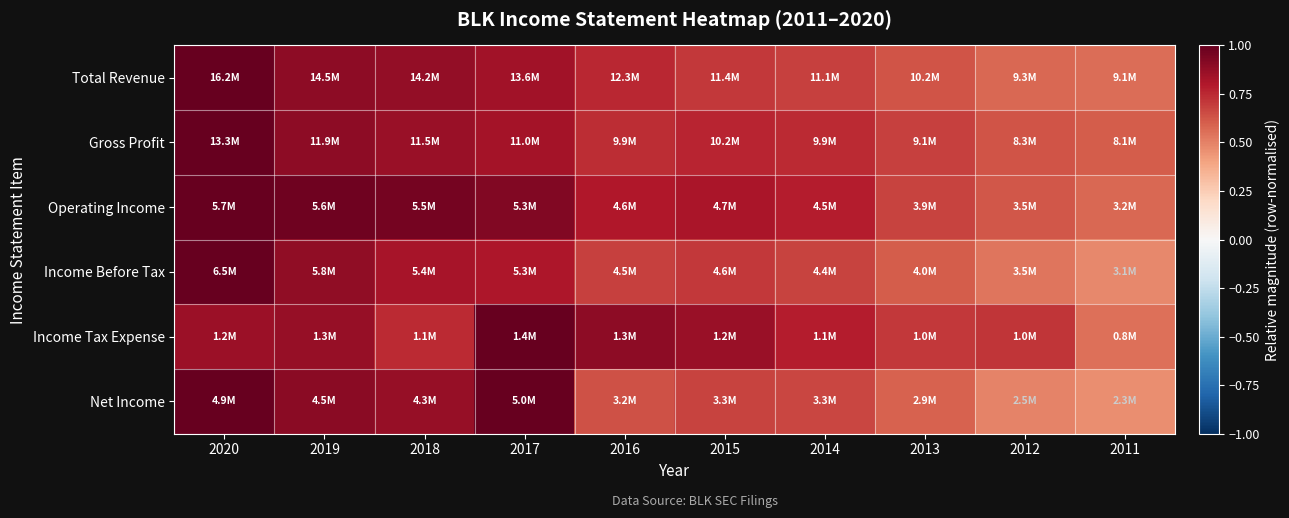

At which category is the sum across all series the highest?

2020